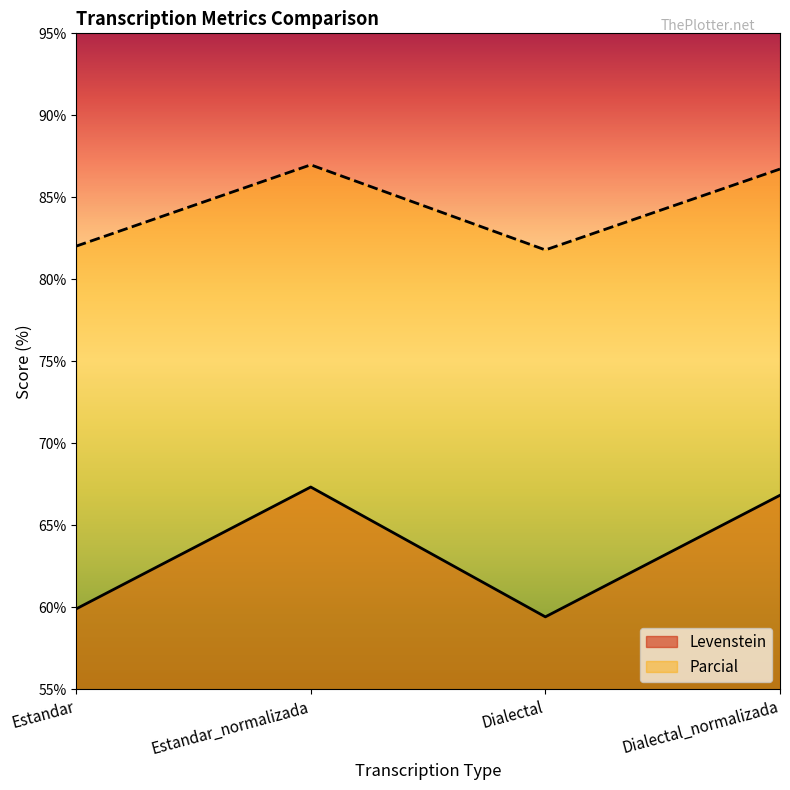

Reading left to right, extract all data points from this chart.

Levenstein: Estandar=59.9	Estandar_normalizada=67.3	Dialectal=59.4	Dialectal_normalizada=66.8
Parcial: Estandar=82.0	Estandar_normalizada=87.0	Dialectal=81.8	Dialectal_normalizada=86.7